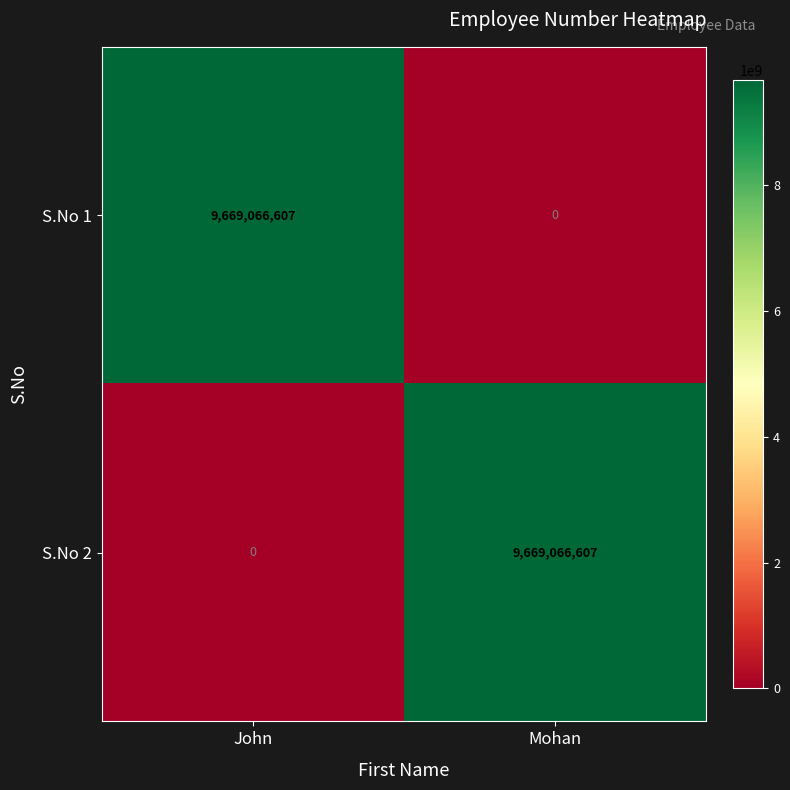

What is the total value across all series at John?

9669066607